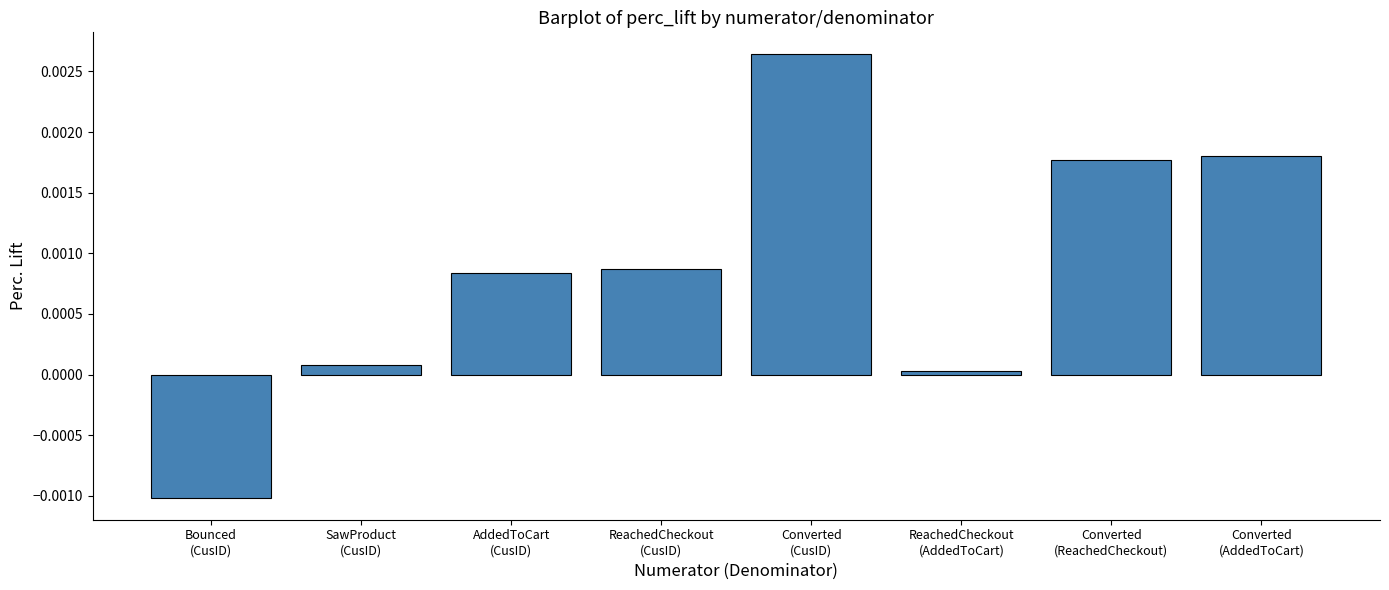

How many bars are there in total?

8